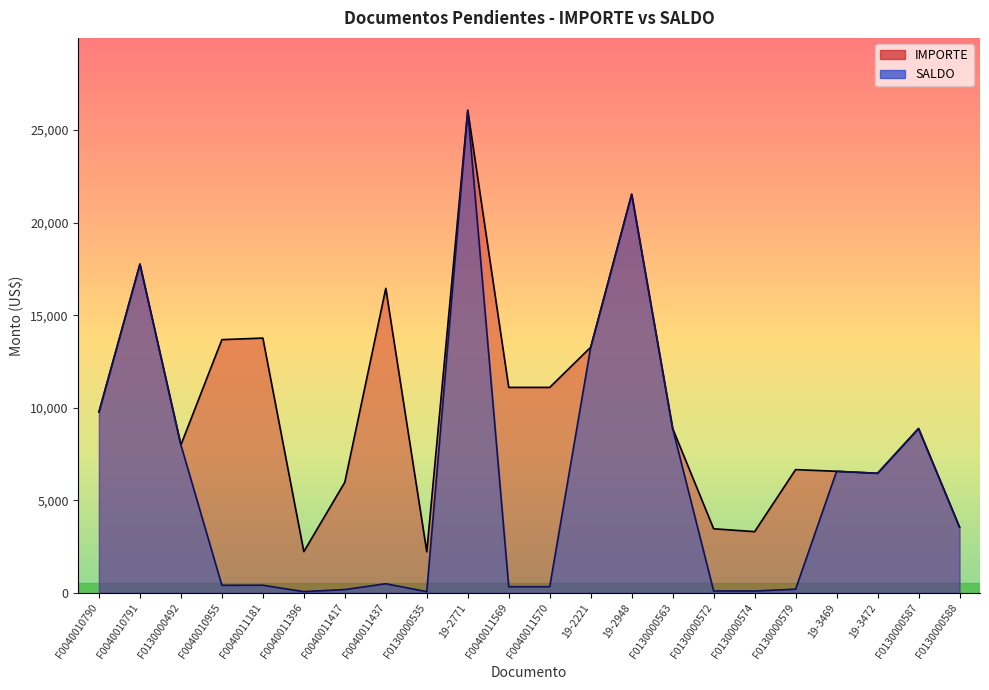

Is it true that SALDO equals 332.9 at F0040011570?

True